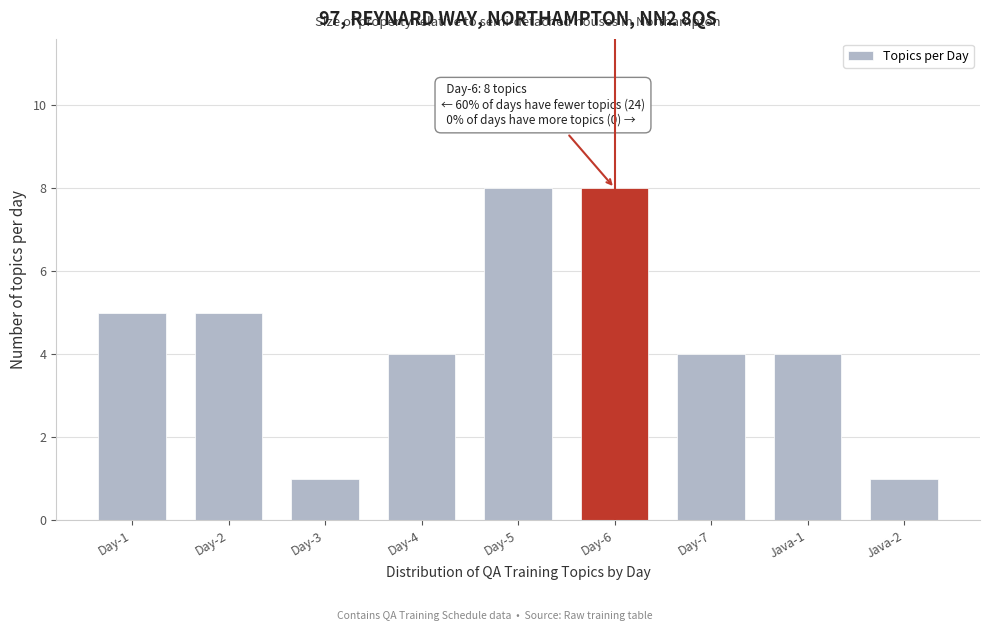

Reading right to left, list all the values displayed in this chart.

Java-2=1	Java-1=4	Day-7=4	Day-6=8	Day-5=8	Day-4=4	Day-3=1	Day-2=5	Day-1=5